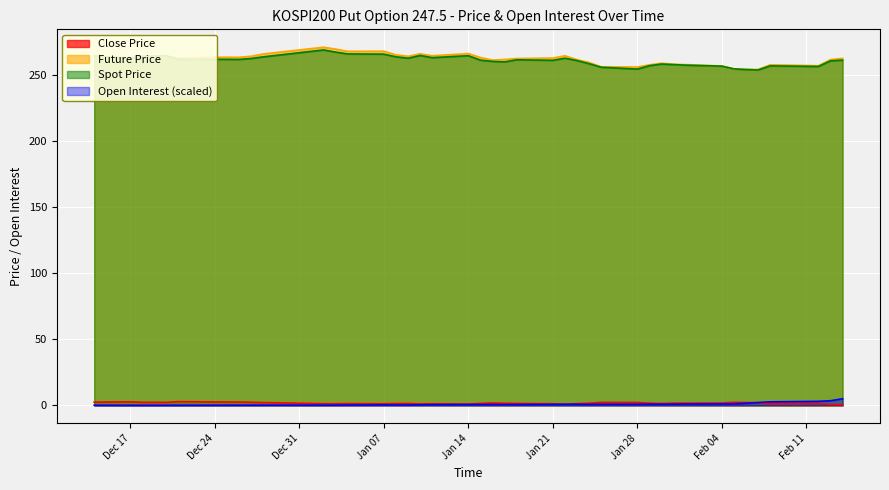

What is the maximum value for Spot Price?

269.2